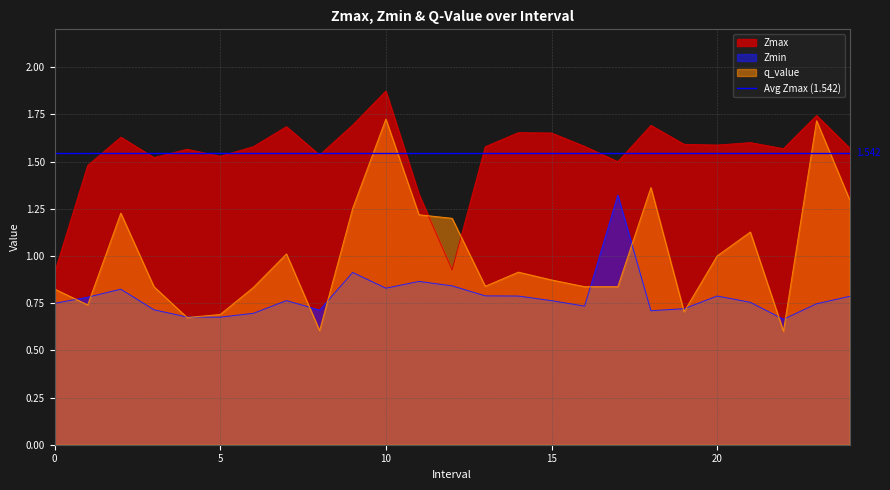

What is the difference between the Zmax values at 10 and 9?

0.2